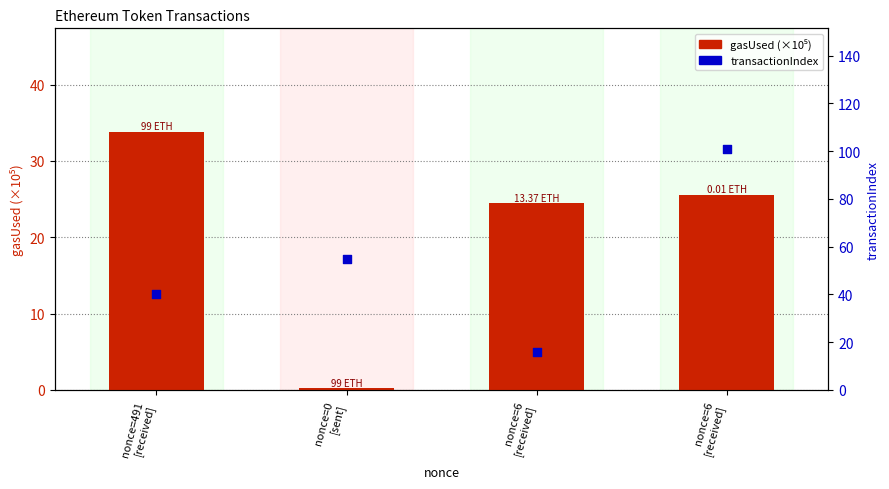

Is the value of transactionIndex at nonce=491
[received] greater than the value of gasUsed (×10⁵) at nonce=491
[received]?

Yes